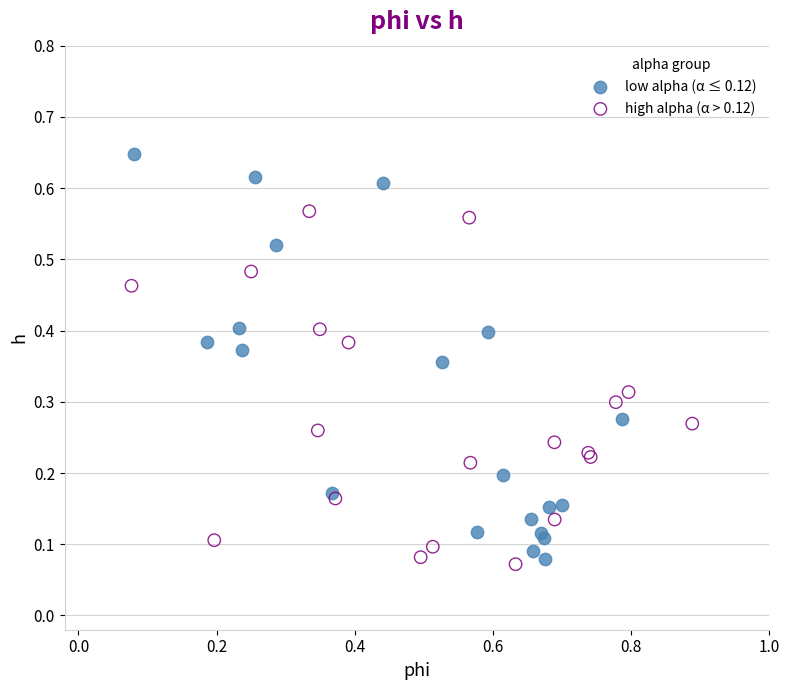

Which series reaches the maximum Y coordinate?

low alpha (α ≤ 0.12)